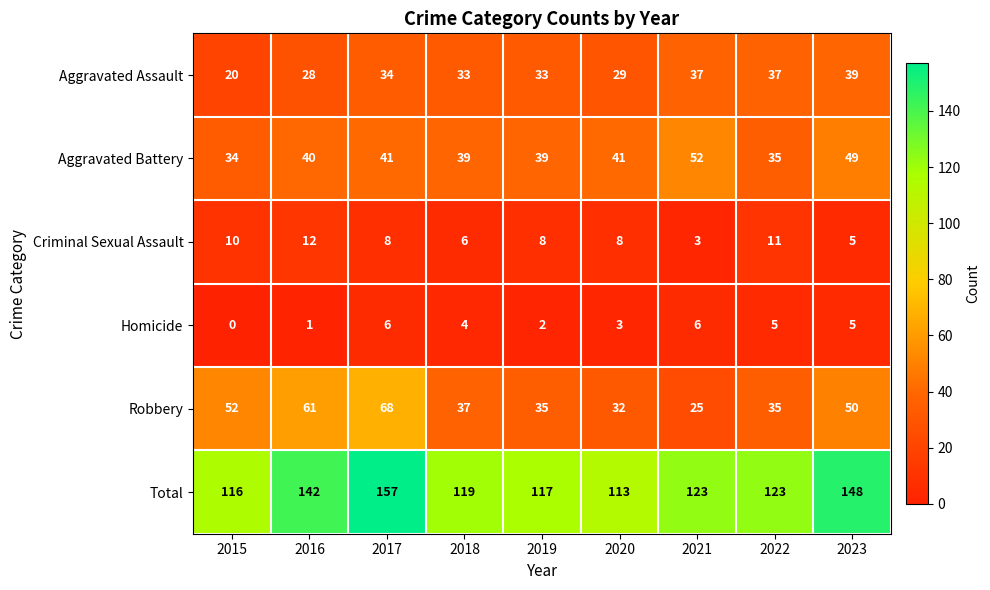

At which category is the sum across all series the highest?

2017